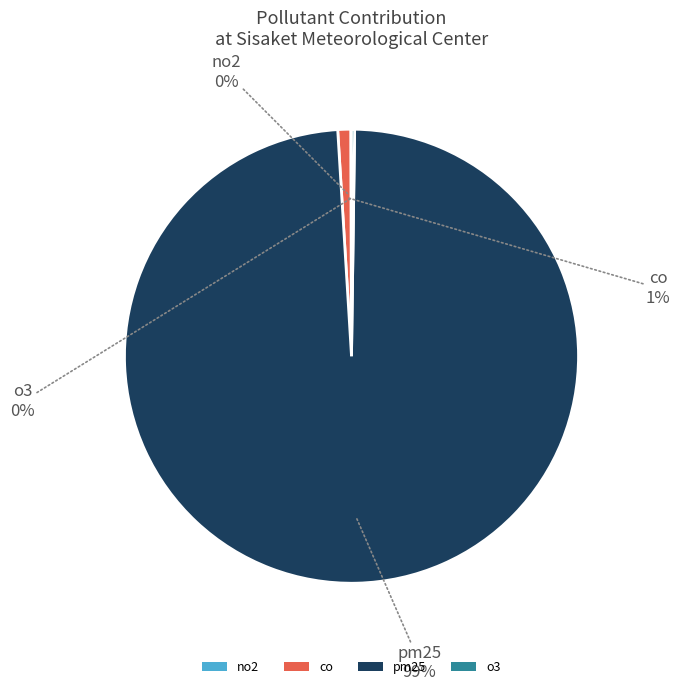

Which slice represents more than half of the pie?

pm25